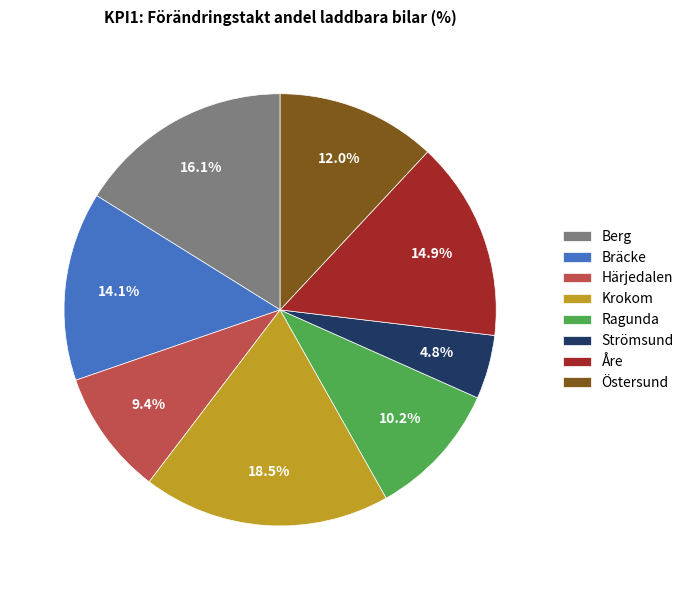

To the nearest percent, what is the combined percentage of Strömsund and Ragunda?

15%